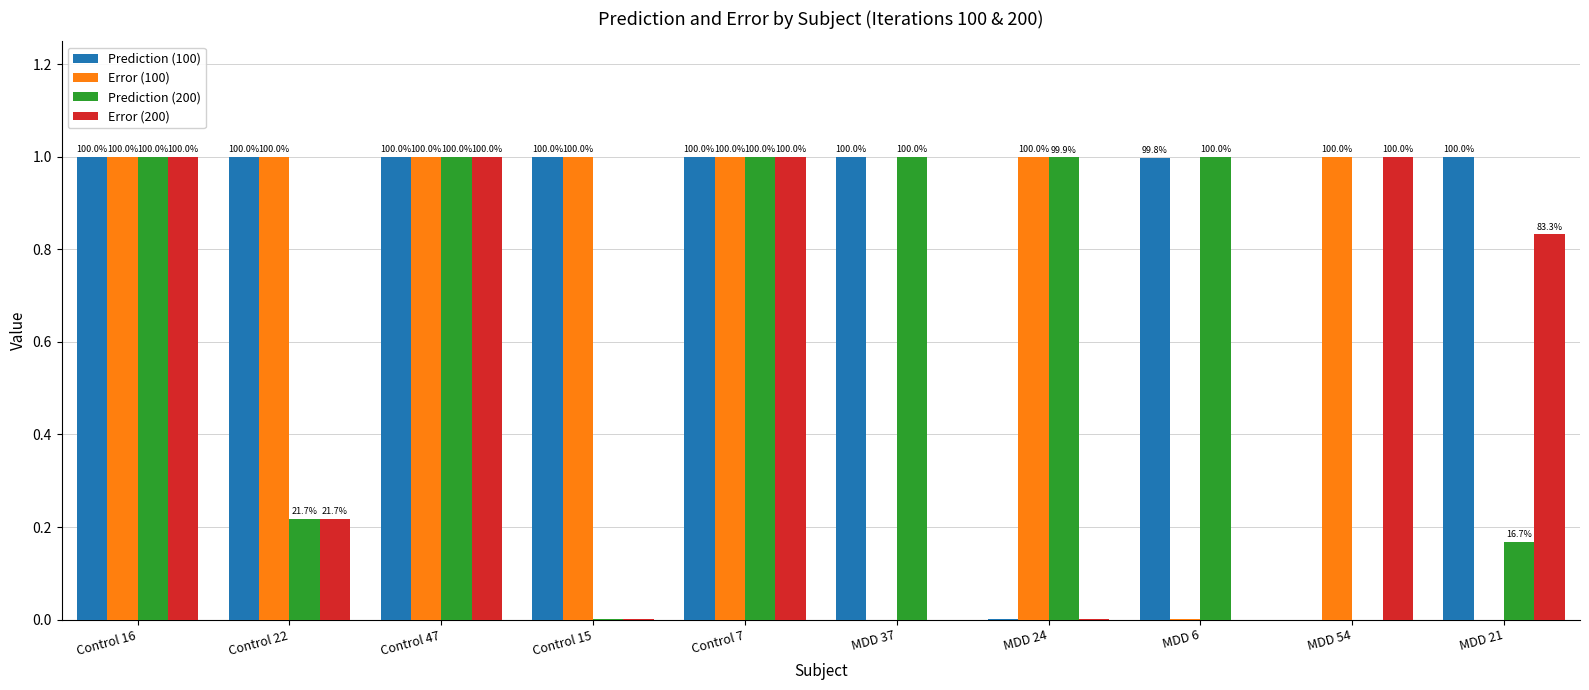

Reading right to left, extract all data points from this chart.

Prediction (100): 1.0	0.0	1.0	0.0	1.0	1.0	1.0	1.0	1.0	1.0
Error (100): 0.0	1.0	0.0	1.0	0.0	1.0	1.0	1.0	1.0	1.0
Prediction (200): 0.2	0.0	1.0	1.0	1.0	1.0	0.0	1.0	0.2	1.0
Error (200): 0.8	1.0	0.0	0.0	0.0	1.0	0.0	1.0	0.2	1.0